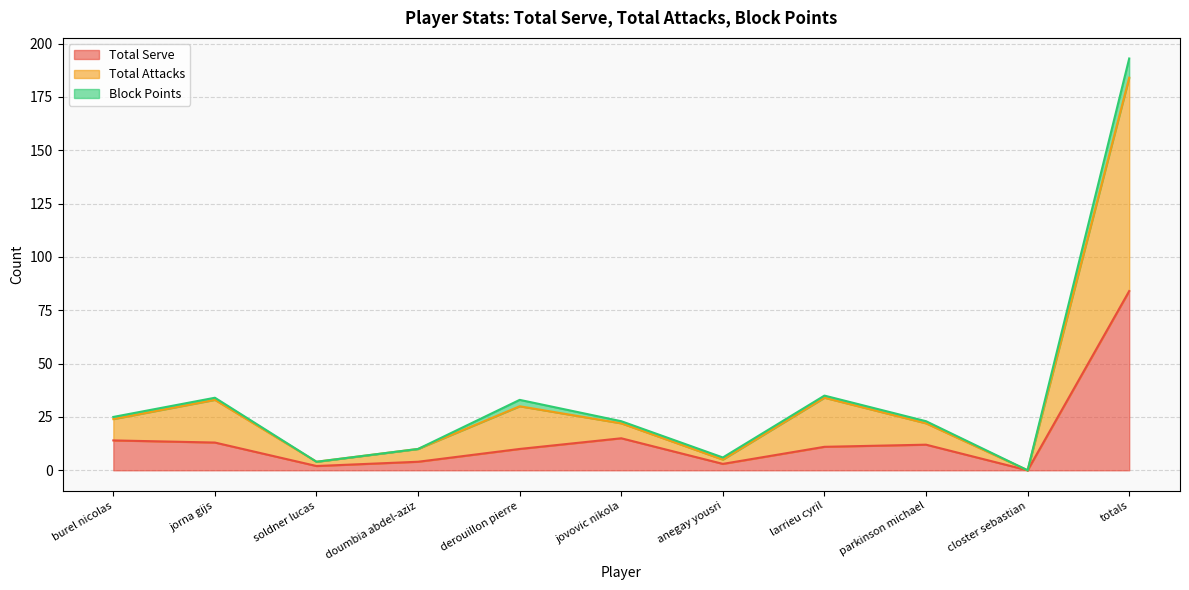

How many data points in Total Serve are less than 11?

5